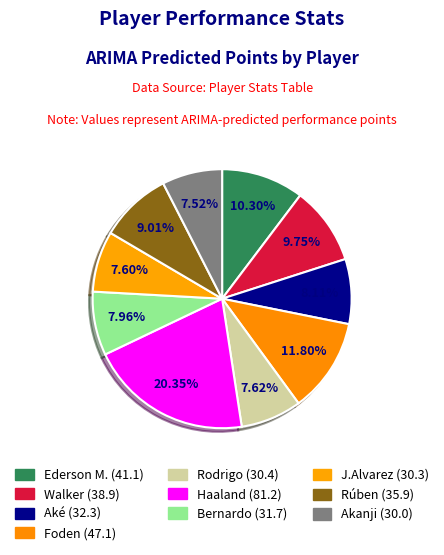

True or false: Aké accounts for 8% of the total.

True